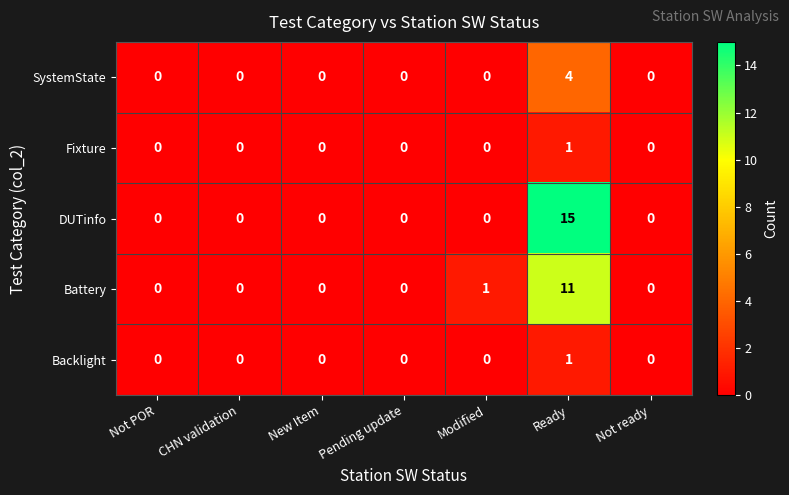

Which series has the largest range (max minus min)?

DUTinfo